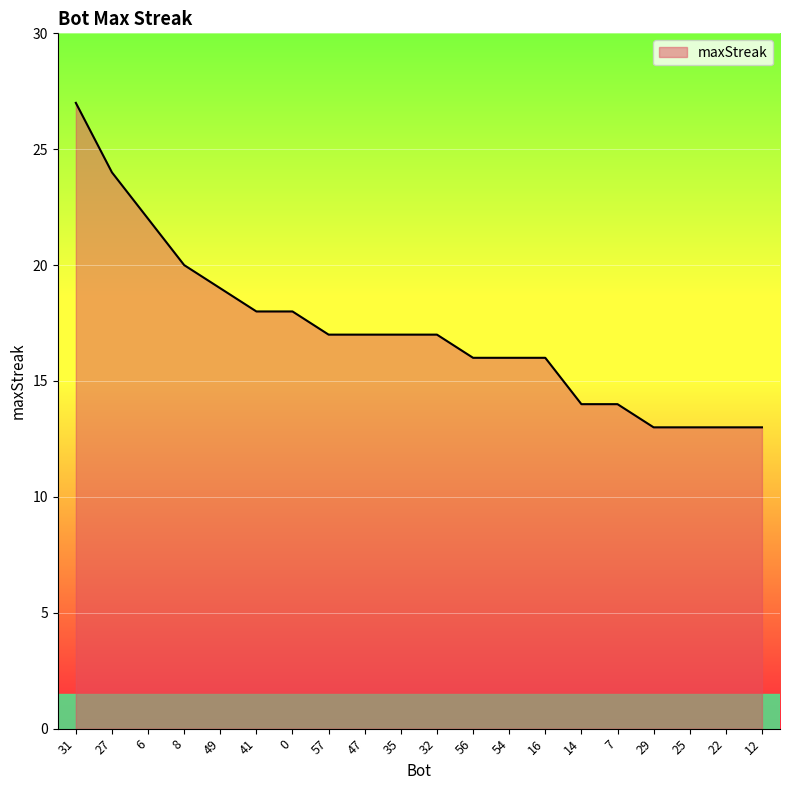

What is the change in value from 49 to 29?

-6